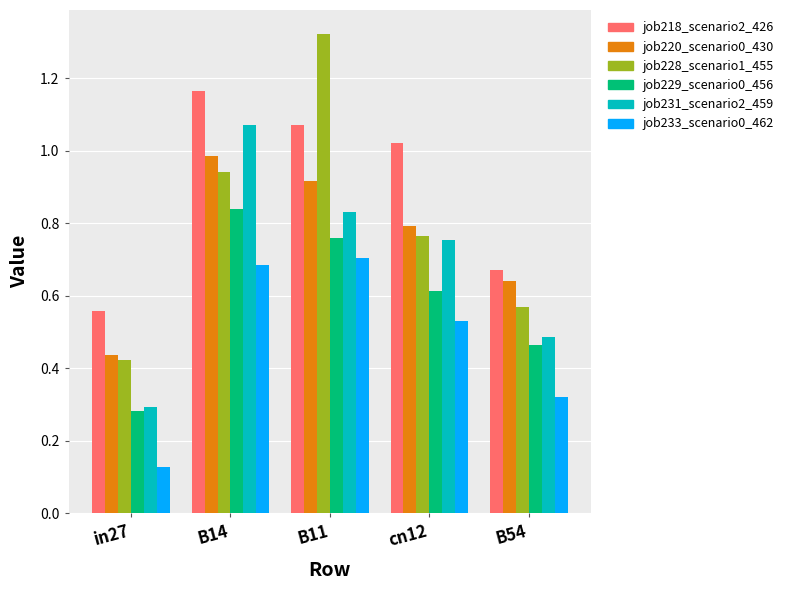

Which series has the widest spread of values?

job228_scenario1_455